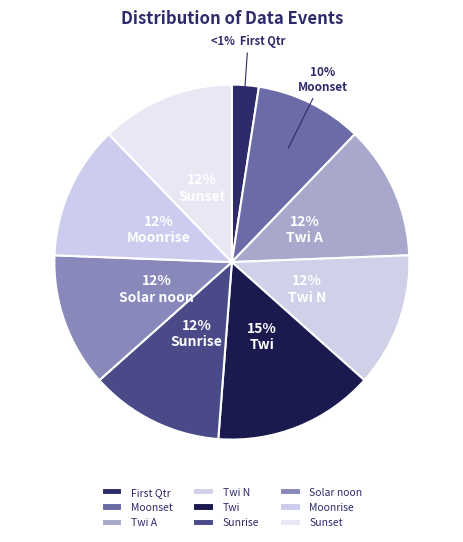

Between Twi N and Sunrise, which is larger?

Twi N